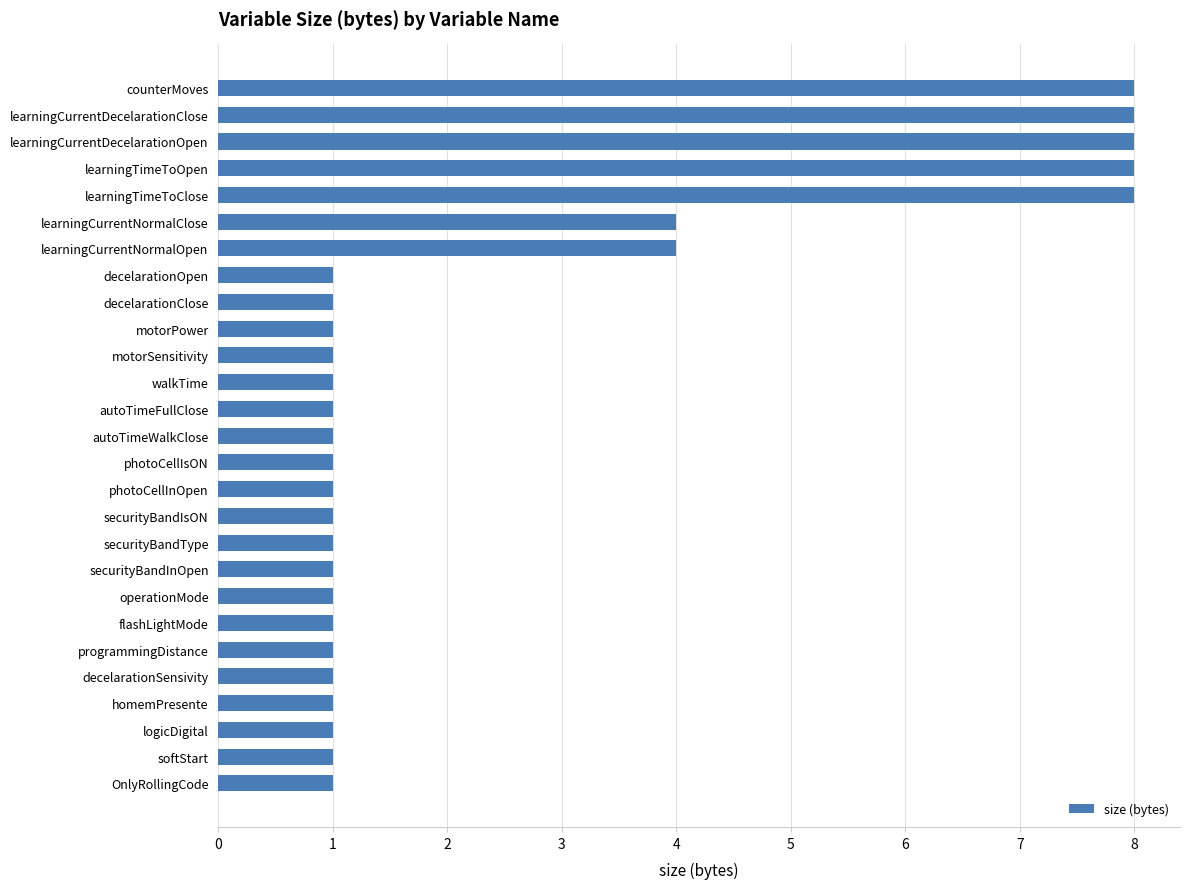

What is the smallest value displayed?

1